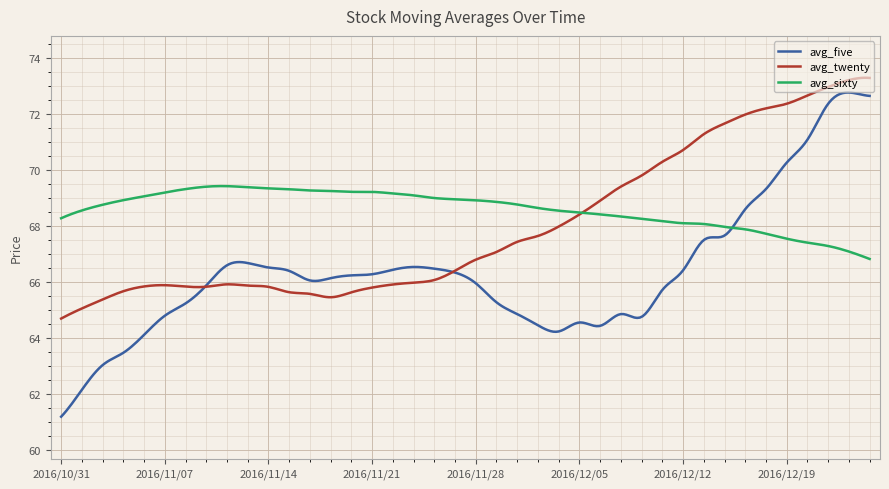

What is the minimum value for avg_sixty?

66.8